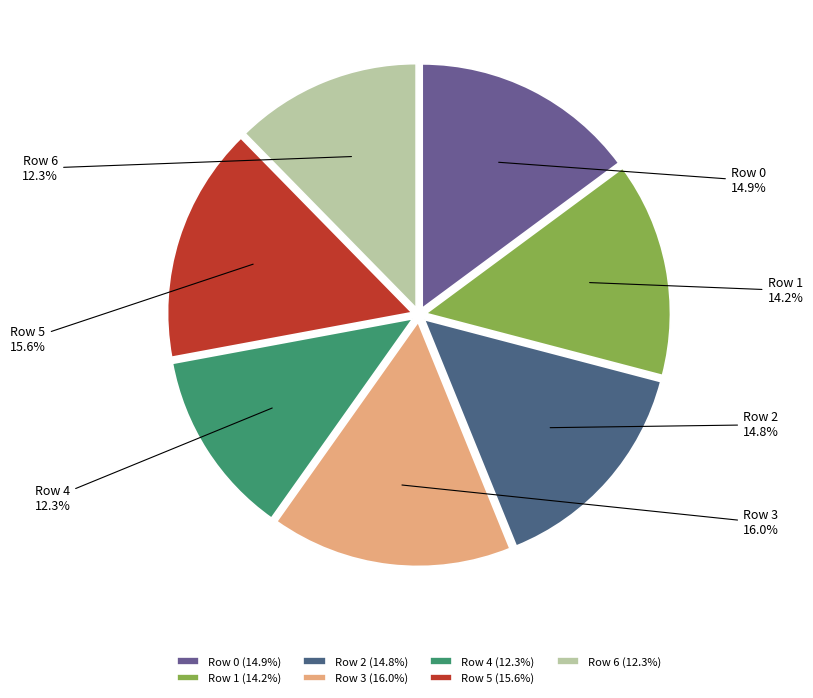

Between Row 0 and Row 3, which is larger?

Row 3